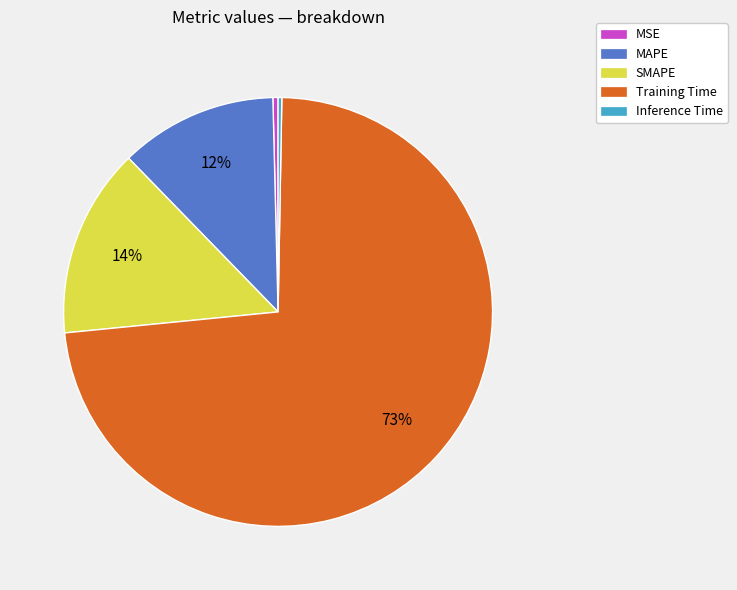

Is the sum of Inference Time and SMAPE greater than half?

No